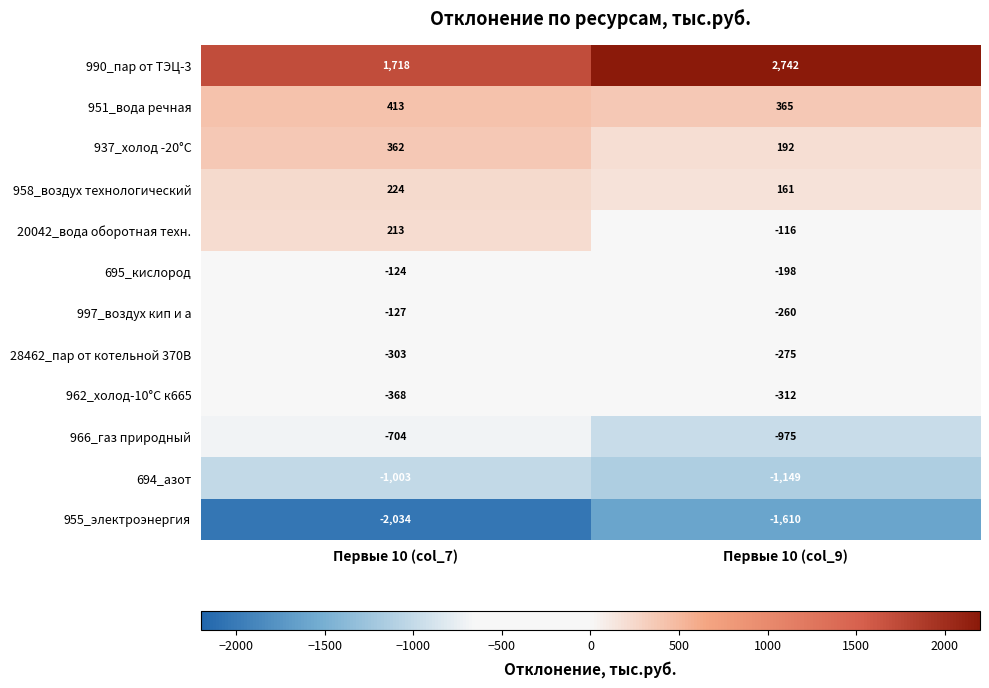

What is the spread (max minus min) of values at Первые 10 (col_9)?

4352